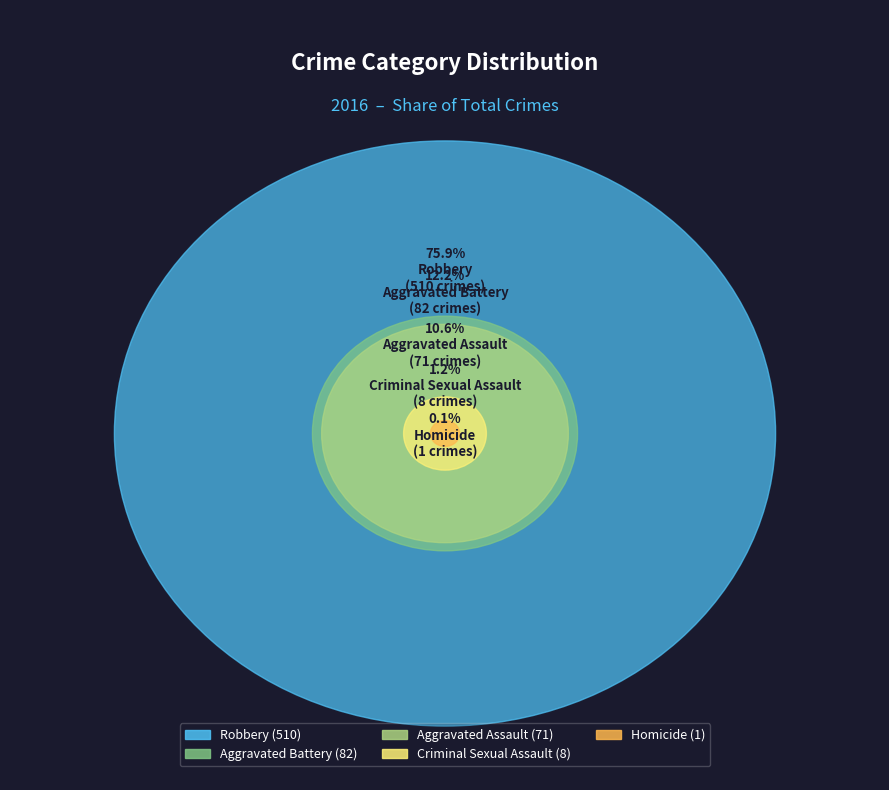

Is there any slice that represents more than half of the pie?

Yes